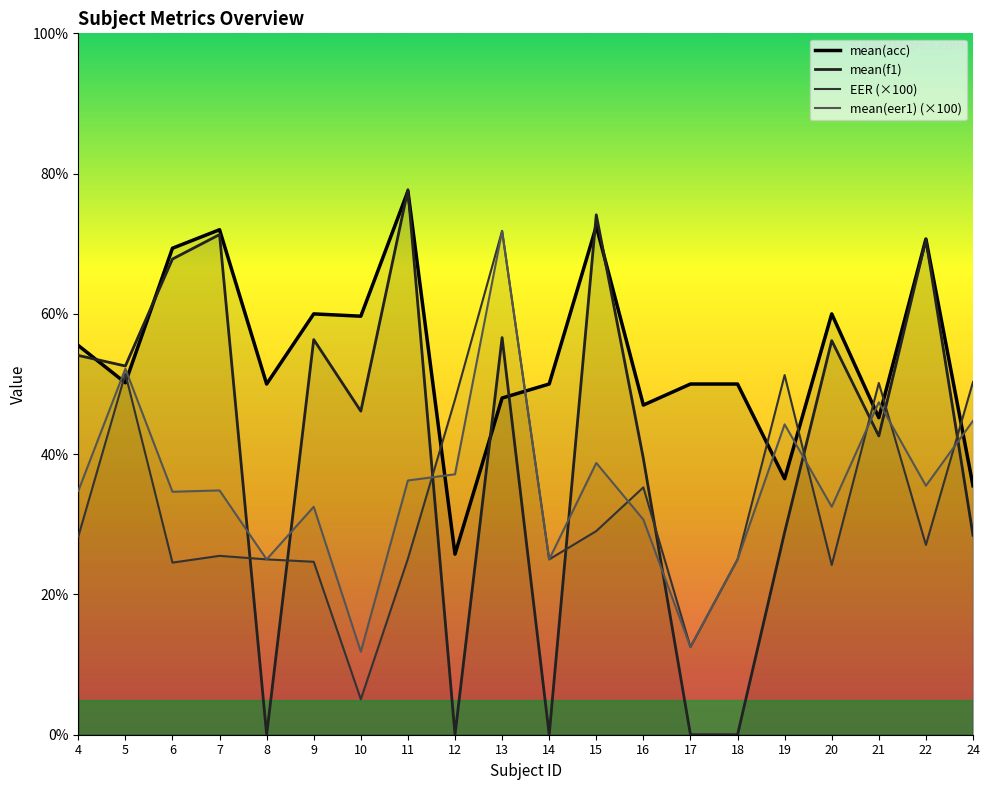

What is the sum of all mean(acc) values?

1085.3